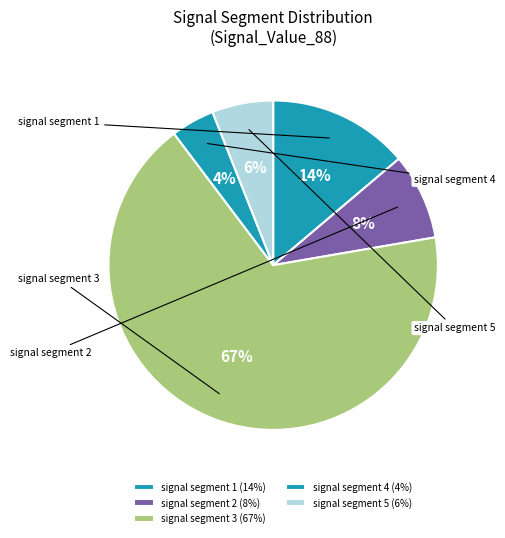

Count the number of slices in the pie.

5